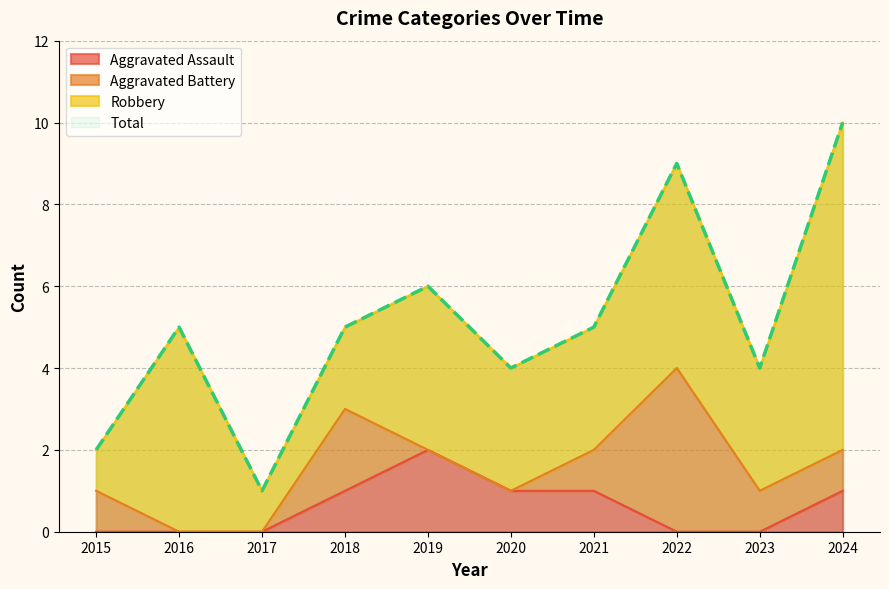

Does the chart have visible grid lines?

Yes